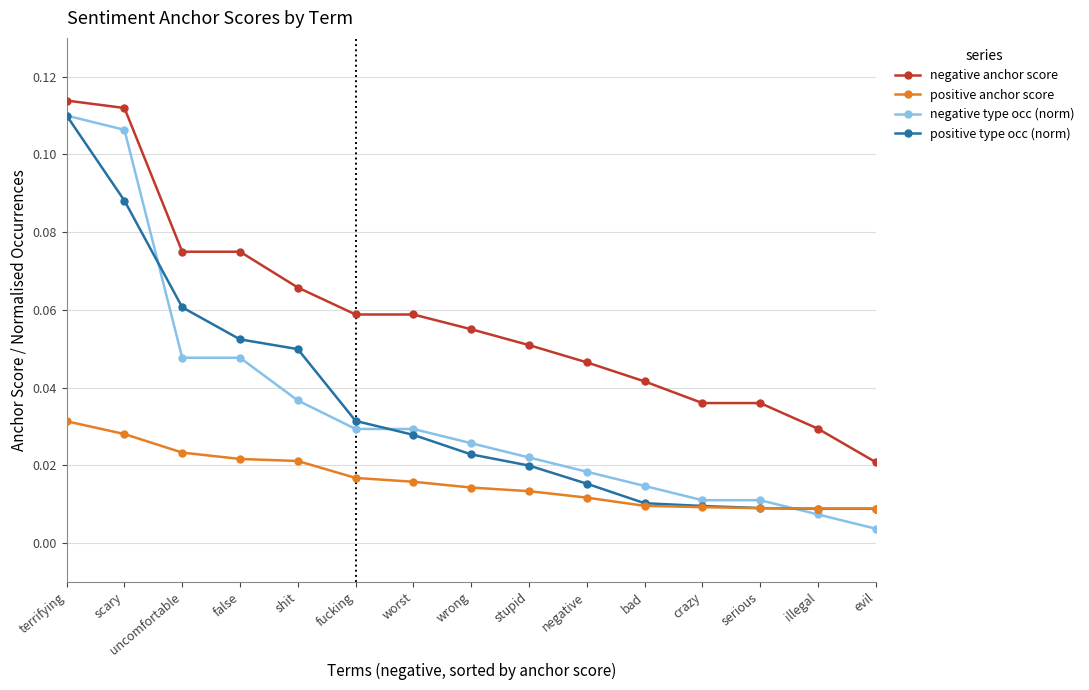

The value of positive type occ (norm) at scary is 0.2. True or false?

False